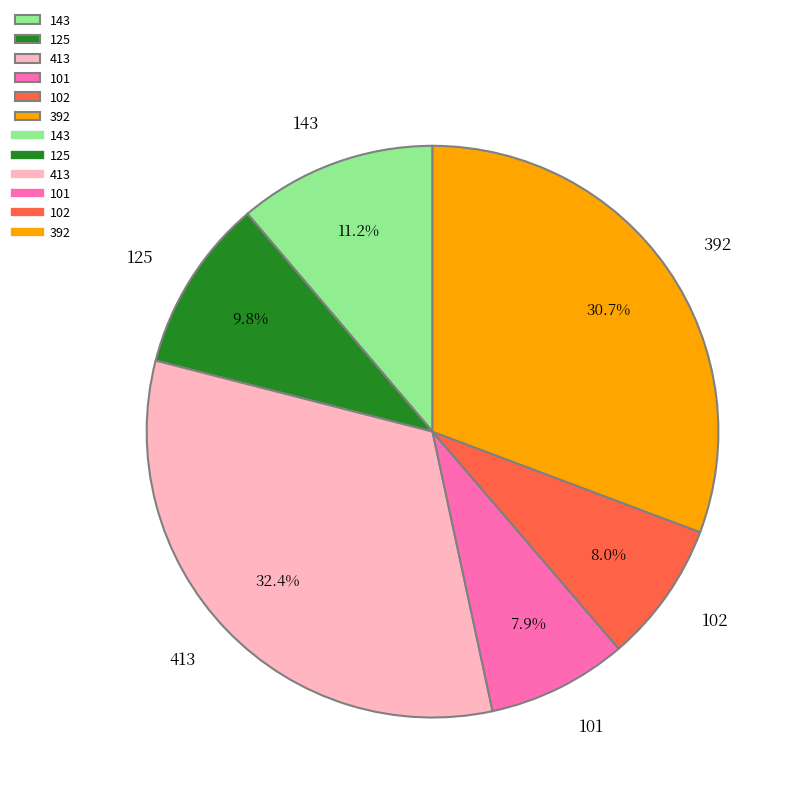

Does 413 account for over 50% of the chart?

No